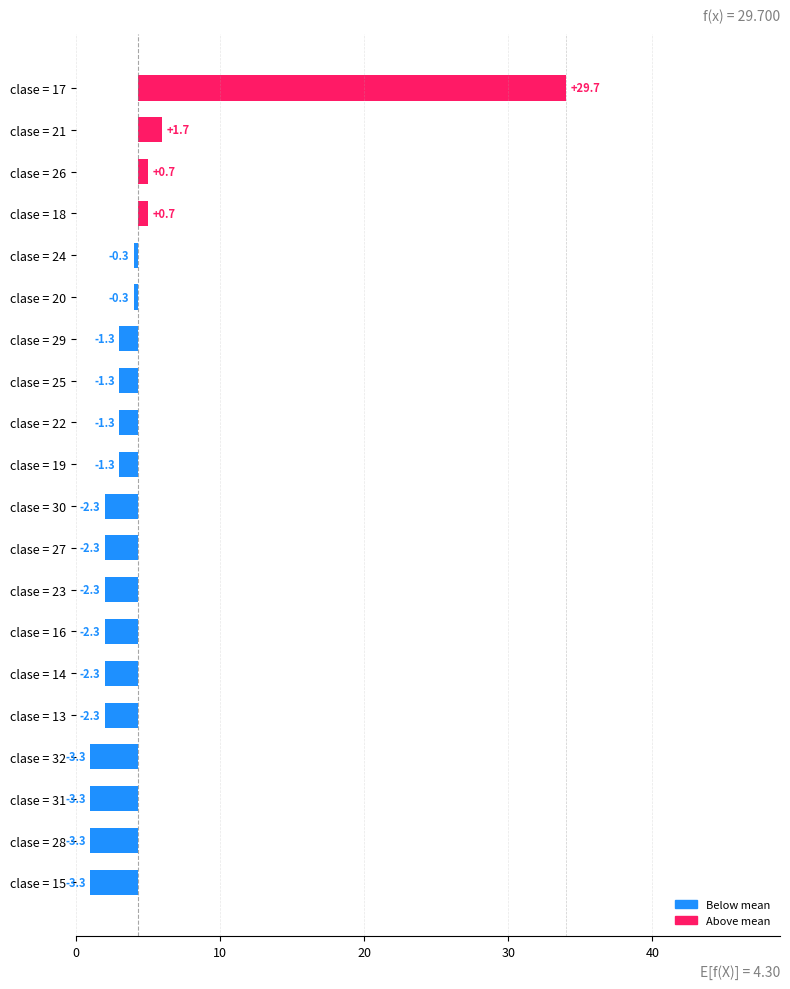

Between clase = 15 and clase = 23, which is larger?

clase = 23